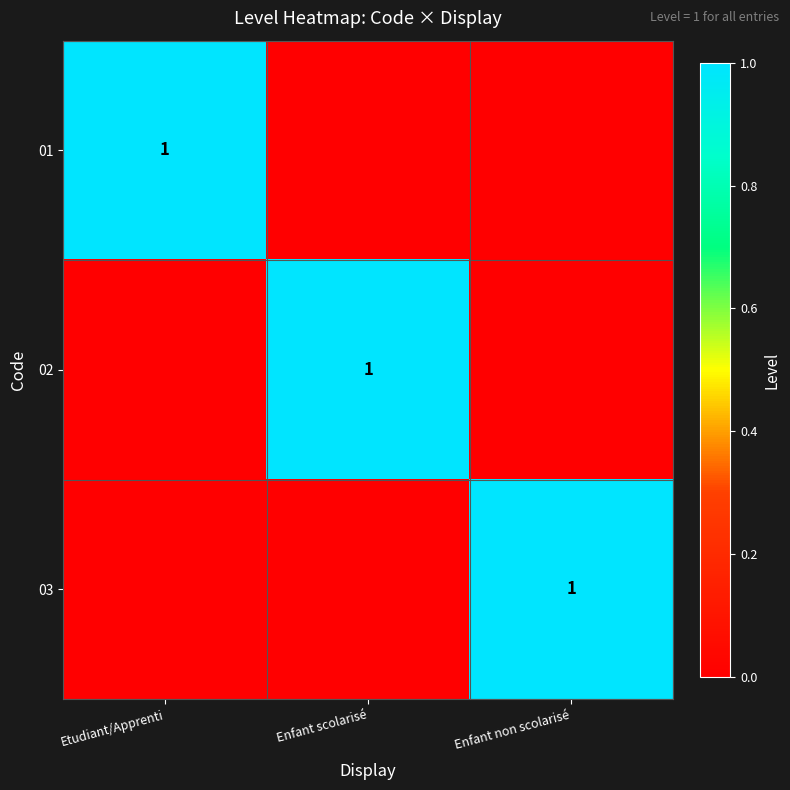

How many data points in 02 are above 0?

1